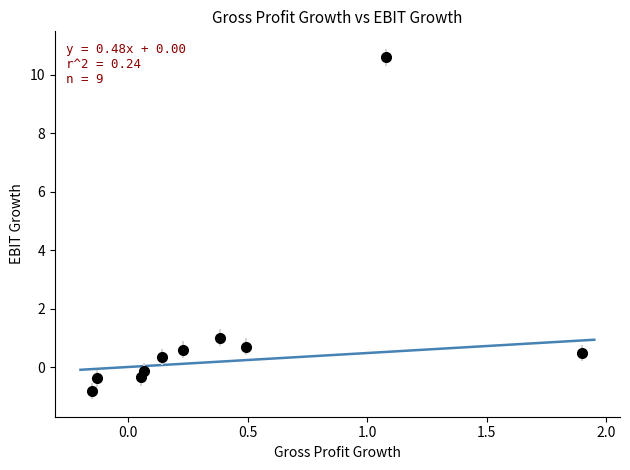

How many lines are shown in the chart?

1